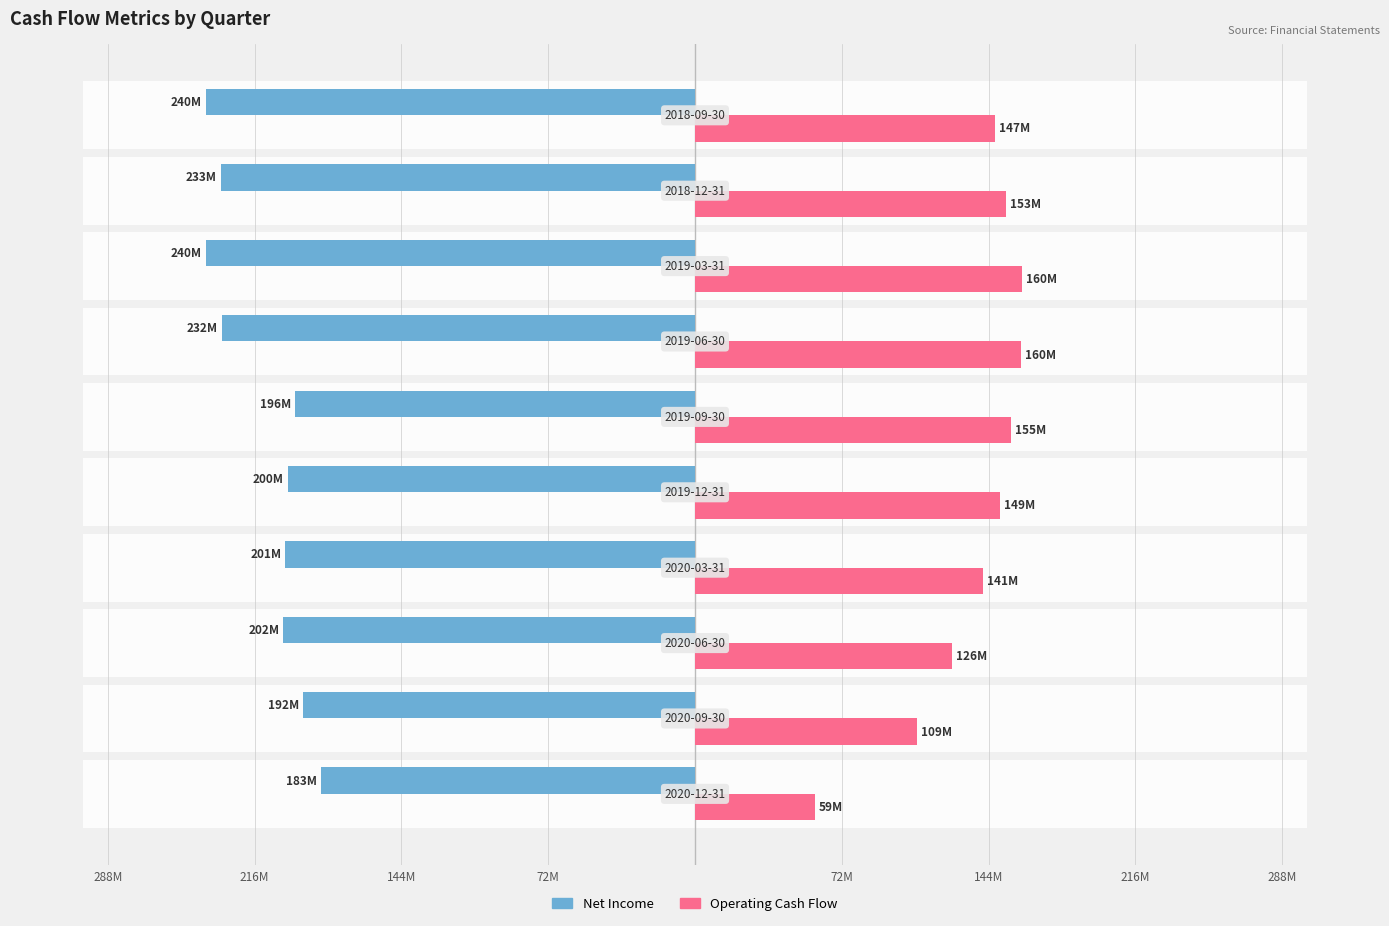

What is the sum of all Operating Cash Flow values?

1358.8